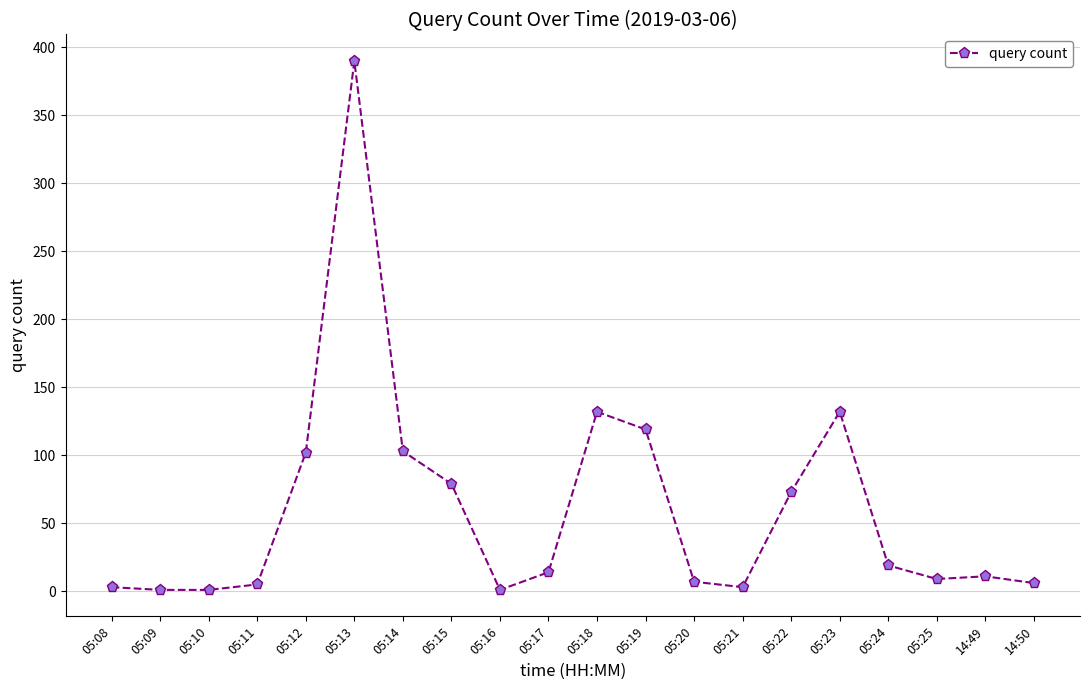

At which category does the chart reach its peak across all series?

05:13